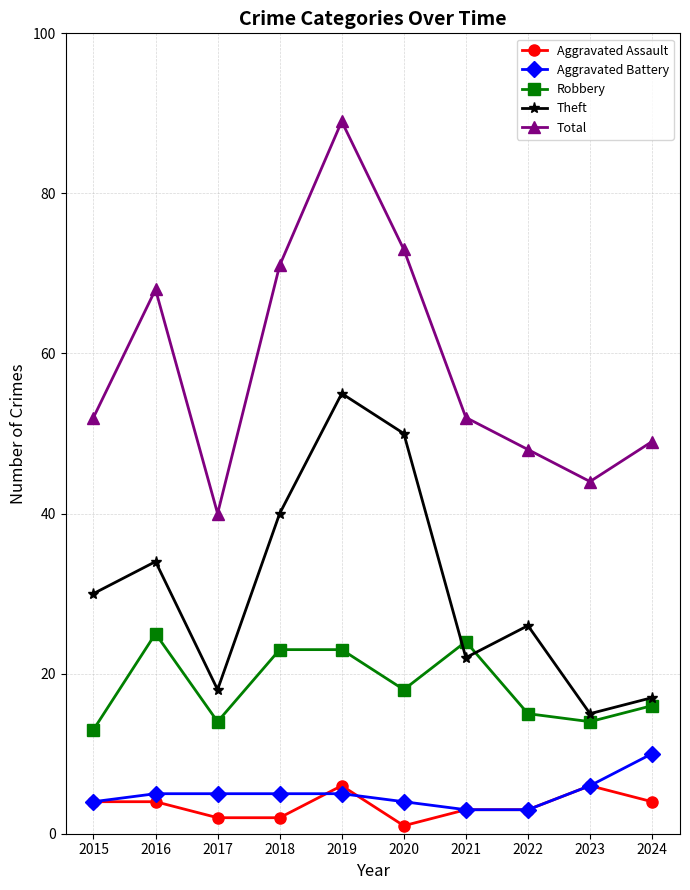

Is it true that Aggravated Assault equals 4 at 2016?

True